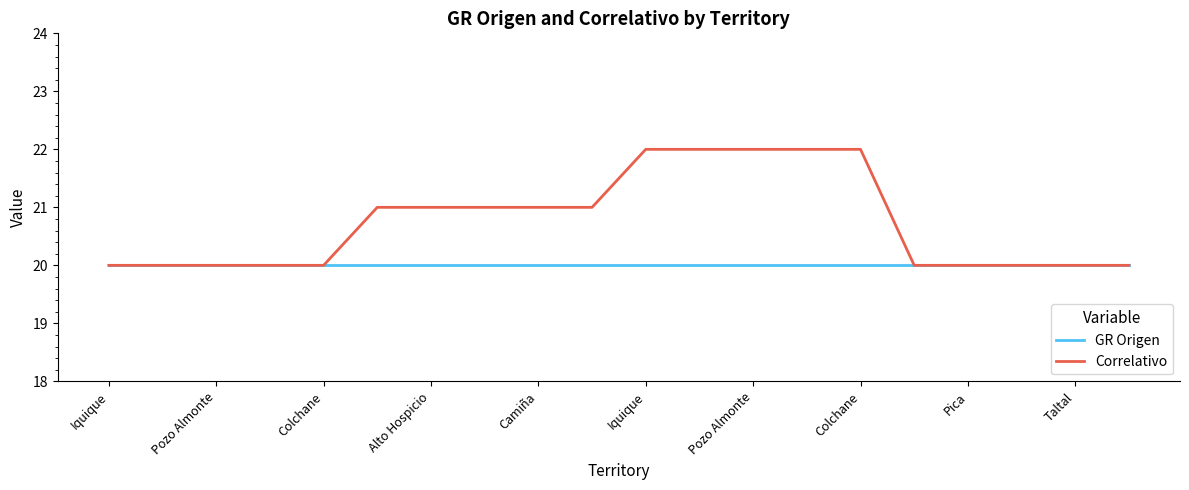

What is the minimum value shown in the chart?

20